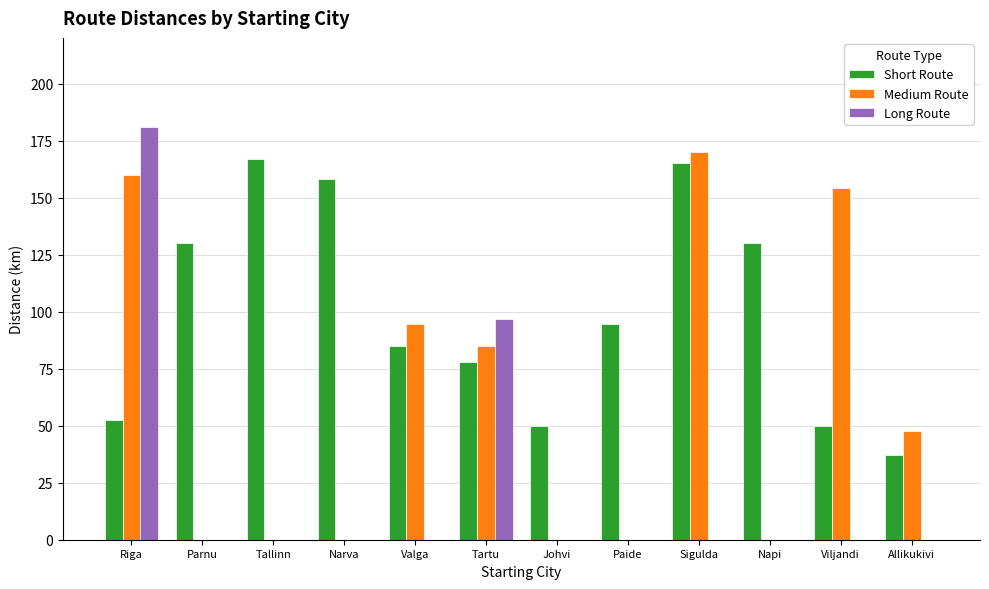

How many categories are shown in the chart?

12